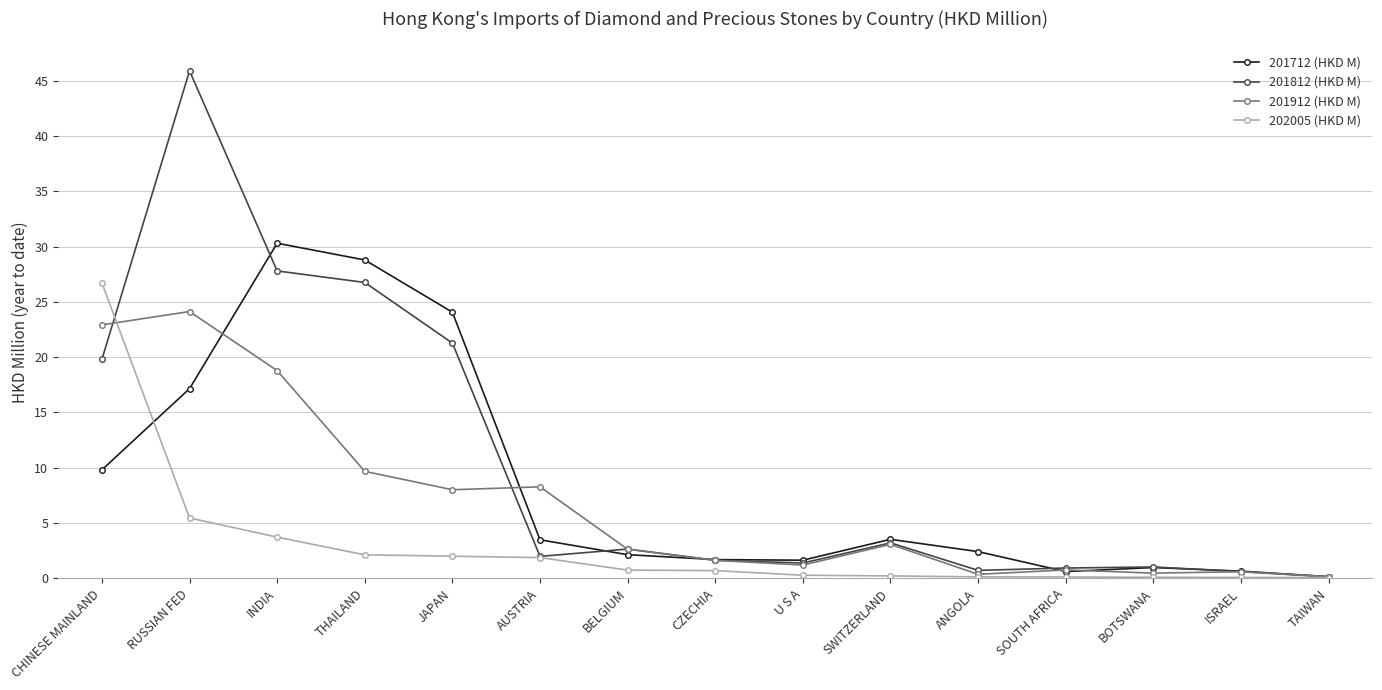

At which label is 202005 (HKD M) closest to 13?

RUSSIAN FED